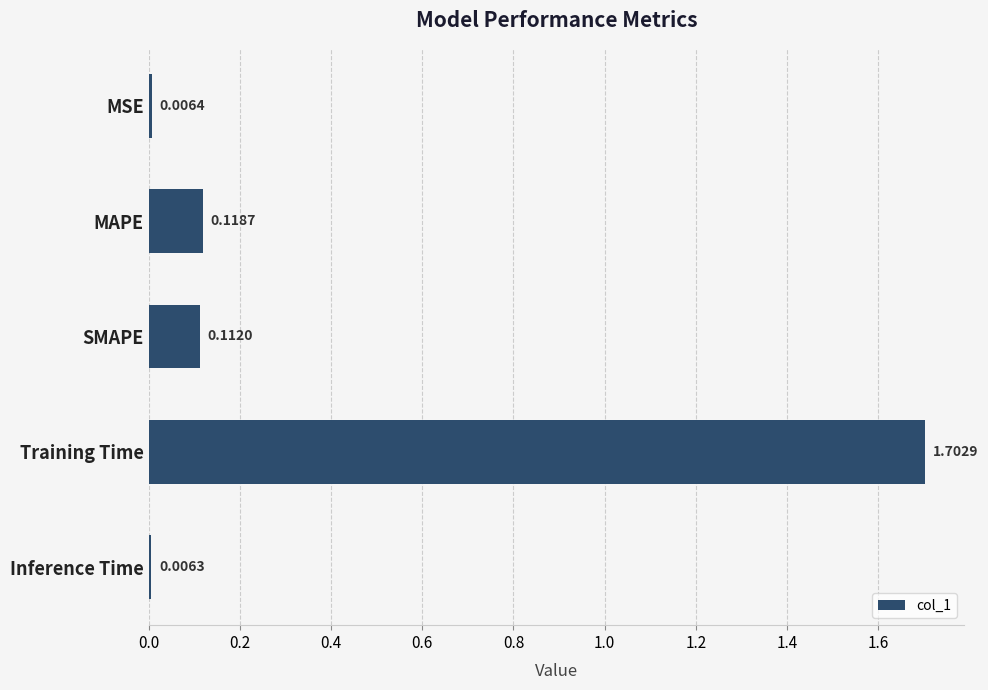

What is the difference between the maximum and minimum values?

1.7